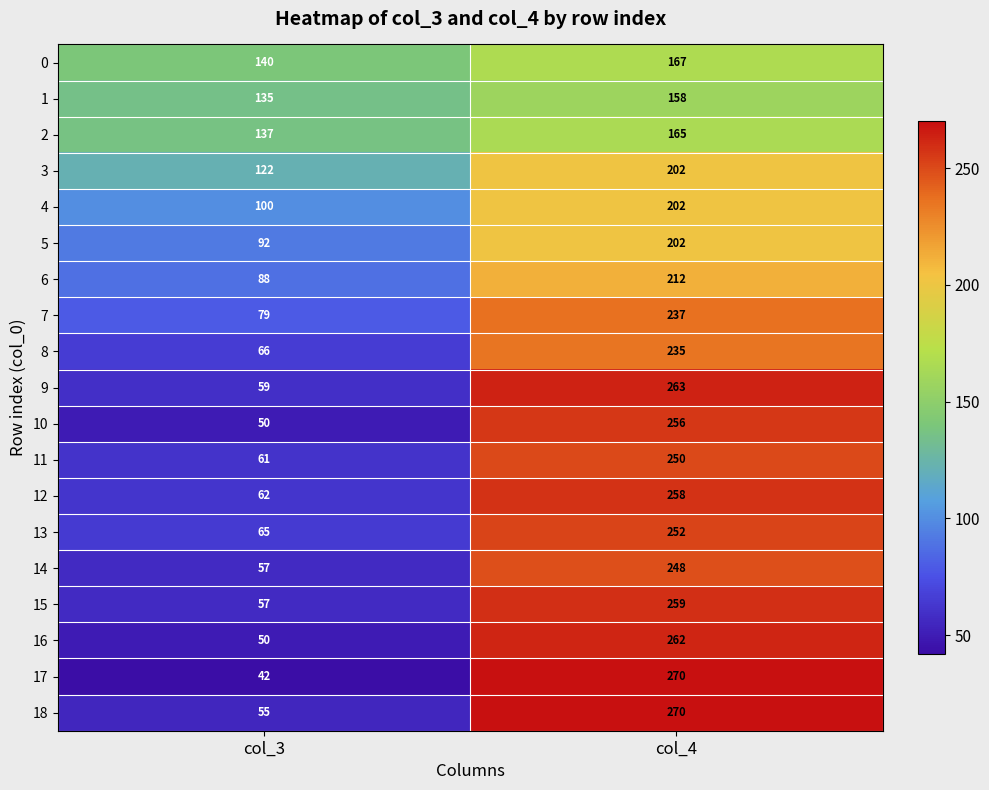

What is the sum of the 14 values at col_3 and col_4?

305